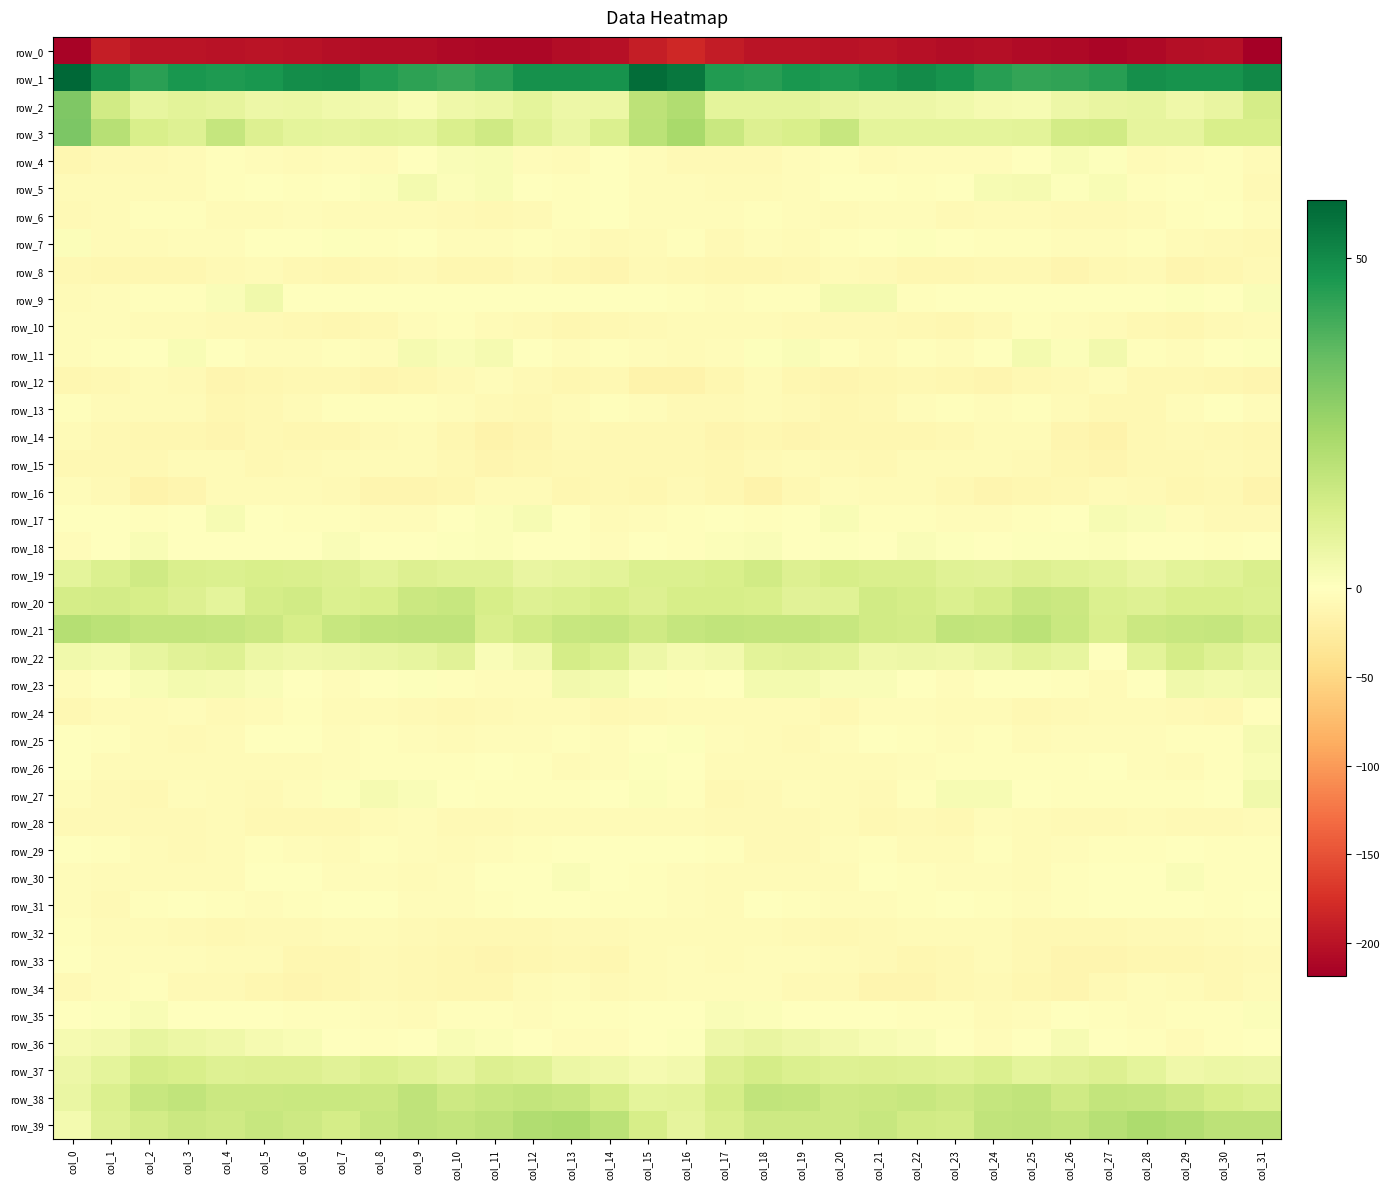

Which series has the largest total across all categories?

row_1